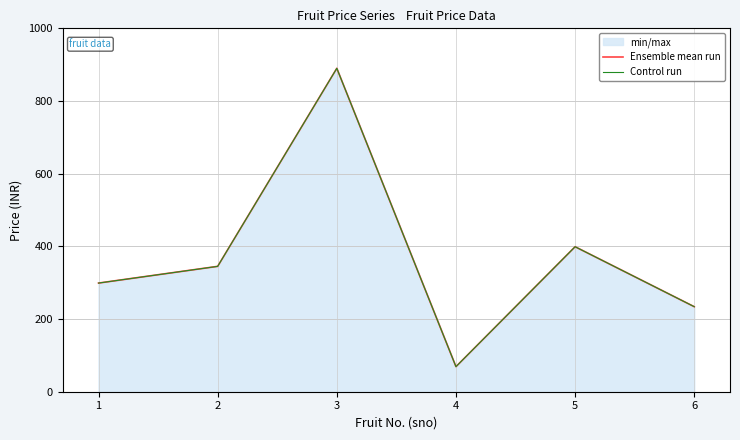

Does the chart display data point markers on the line(s)?

No